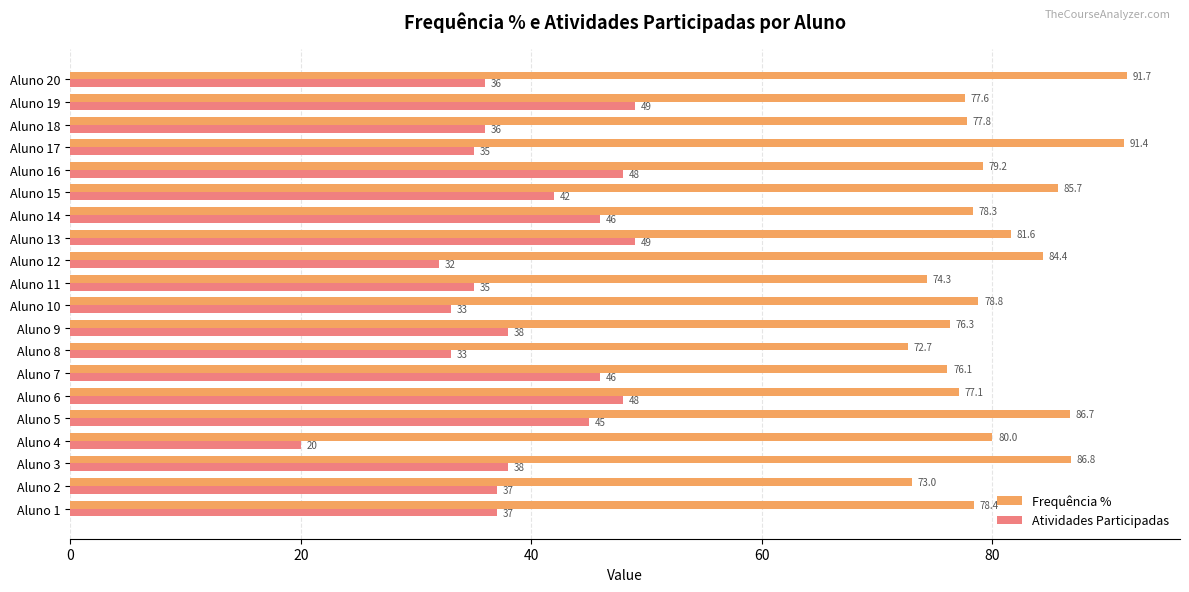

What value does the Frequência % series have at Aluno 15?

85.7